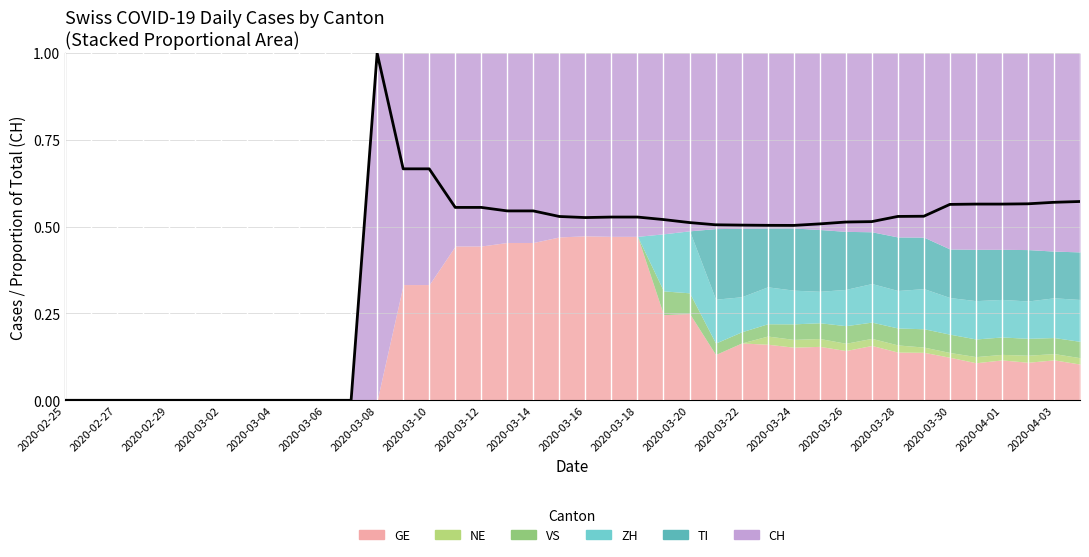

What is the value of the 21st point from the left?

0.5